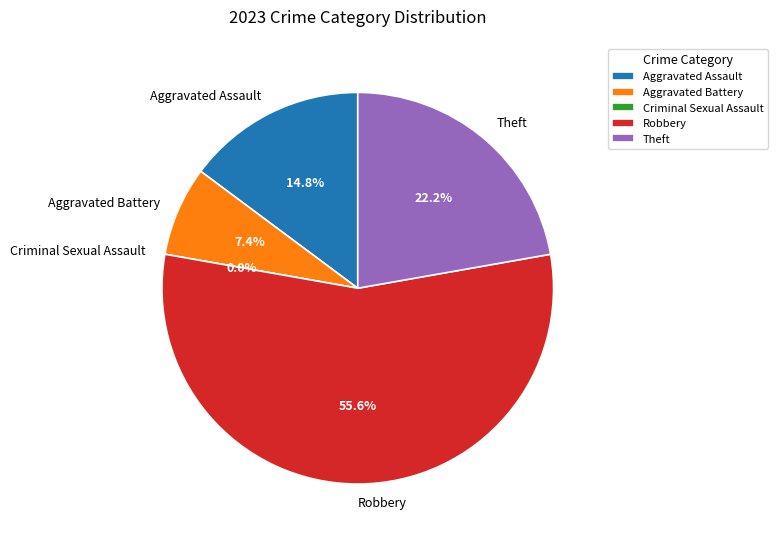

To the nearest percent, what is the difference between the Aggravated Battery and Robbery slice percentages?

48%